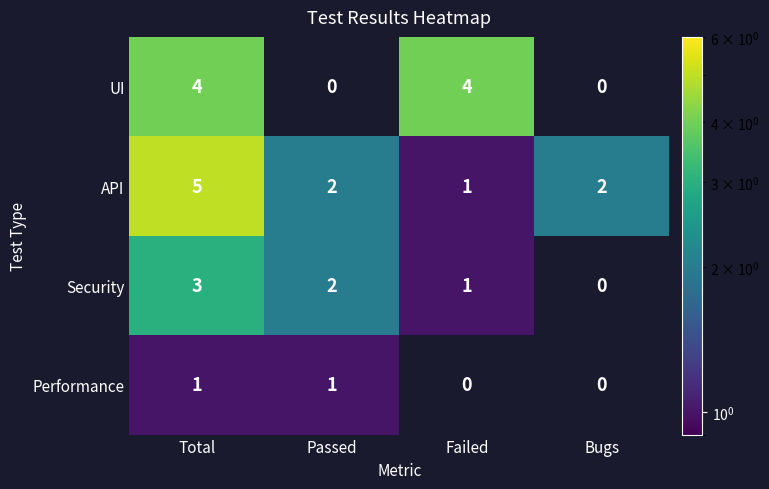

Is the value of API at Total greater than the value of Security at Total?

Yes